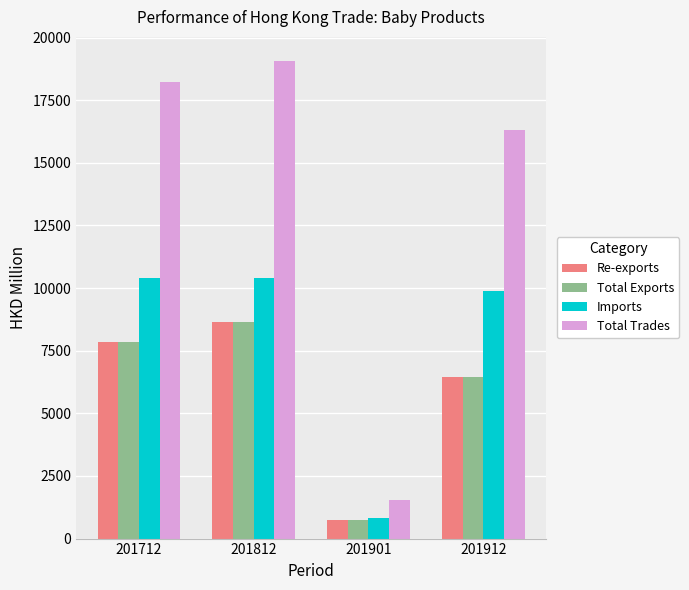

How many categories are shown in the chart?

4